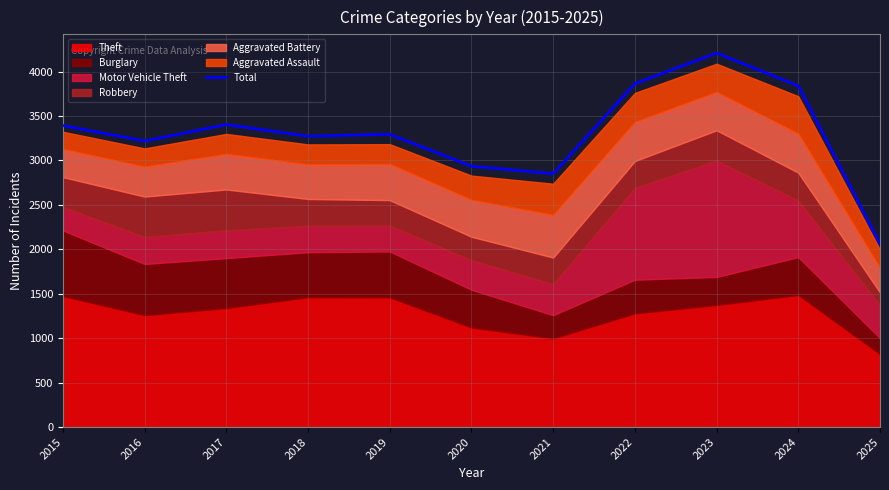

True or false: there are more than 0 points higher than both neighbors.

True